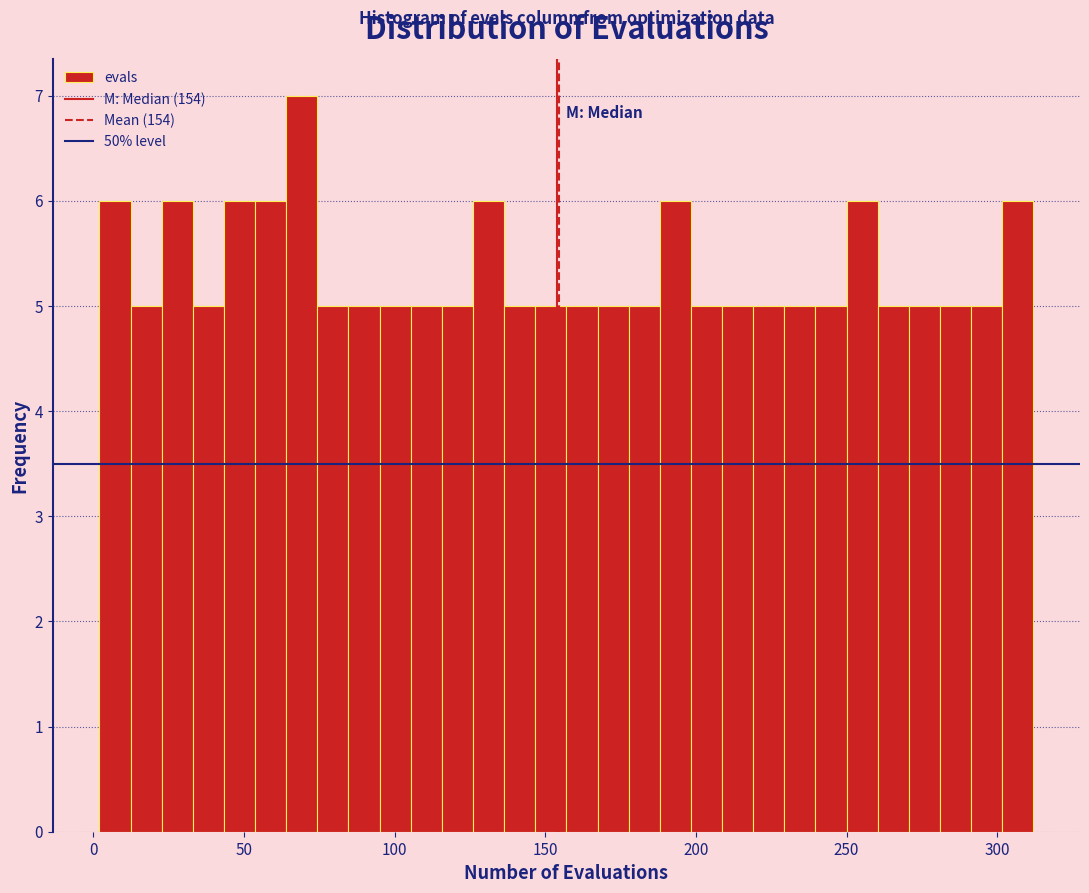

Read against the x-axis, roughly where is the centre of the tallest bar?

70